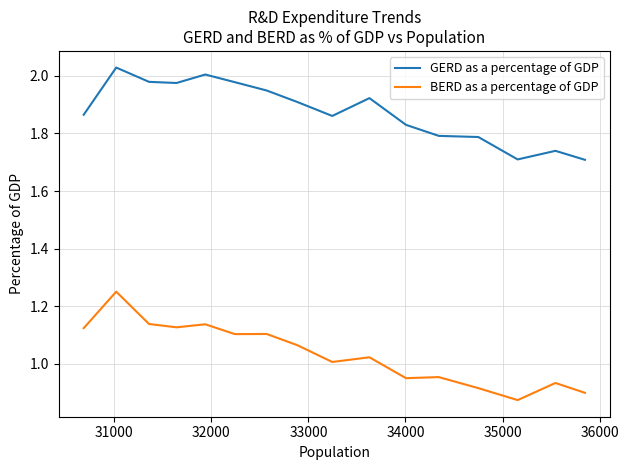

True or false: GERD as a percentage of GDP and BERD as a percentage of GDP cross at least once.

False